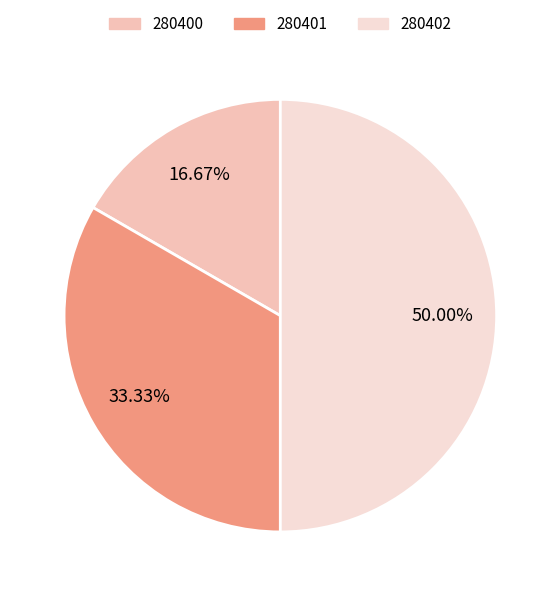

To the nearest percent, what is the difference between the 280401 and 280400 slice percentages?

17%